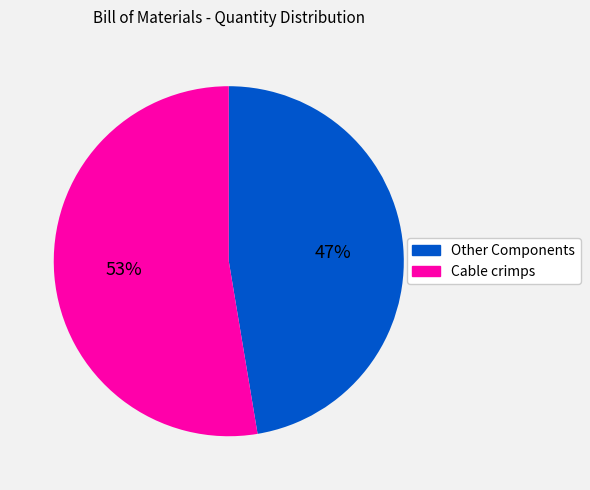

Does any single category account for the majority?

Yes